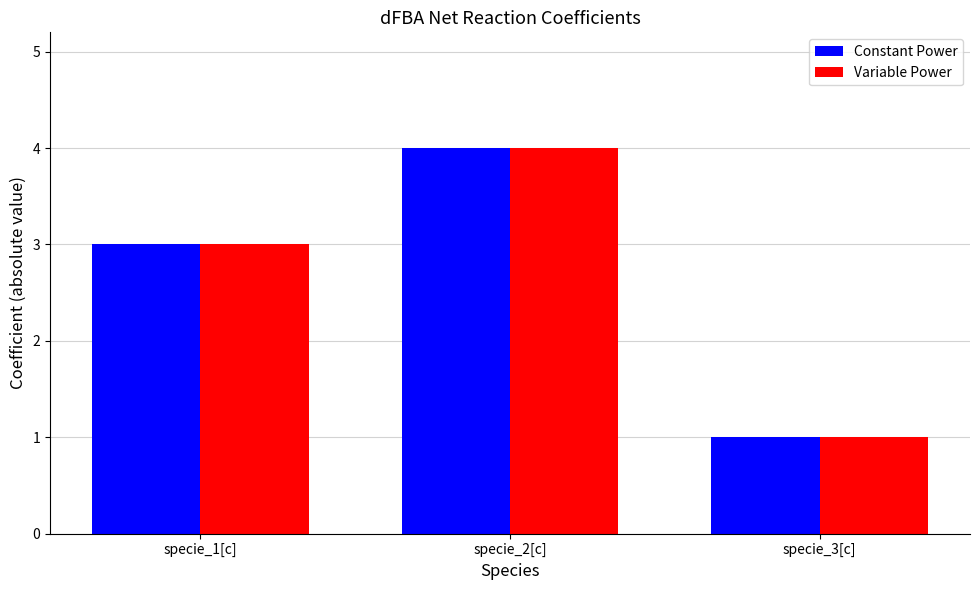

What is the label of the 2nd bar from the left?

specie_2[c]